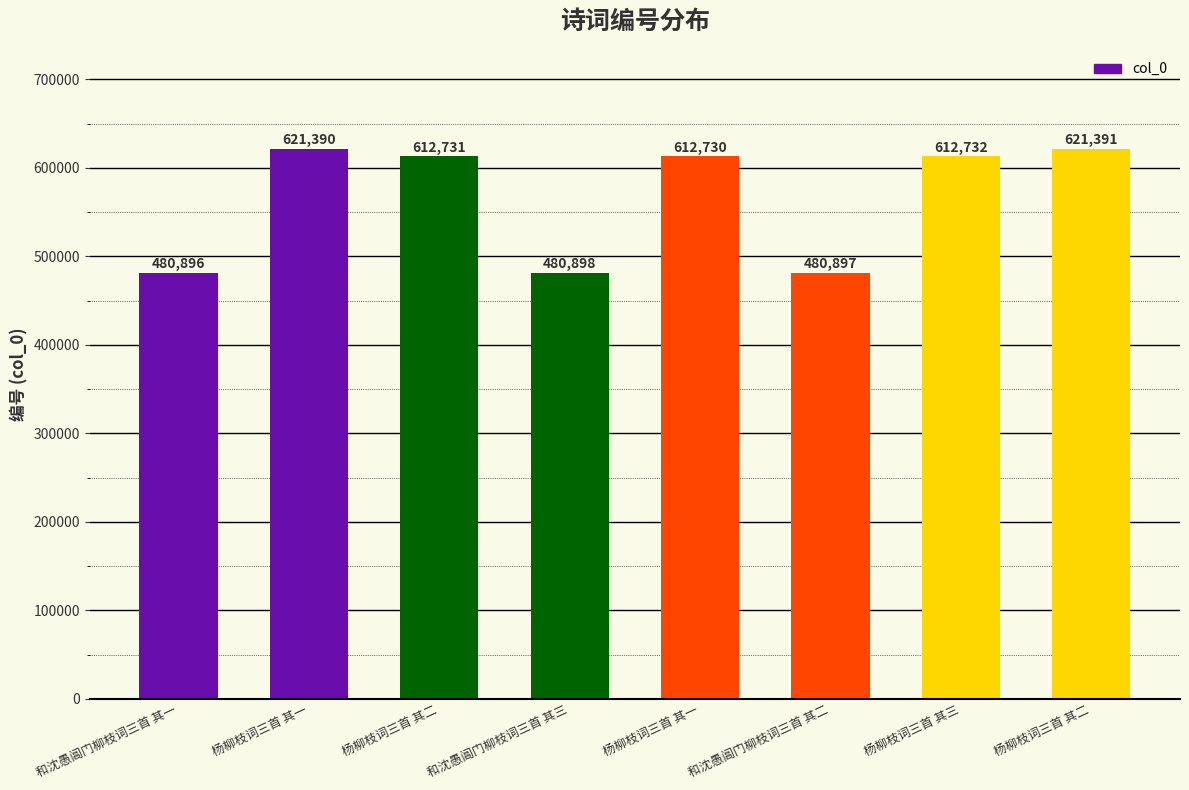

Reading right to left, extract all data points from this chart.

621391	612732	480897	612730	480898	612731	621390	480896